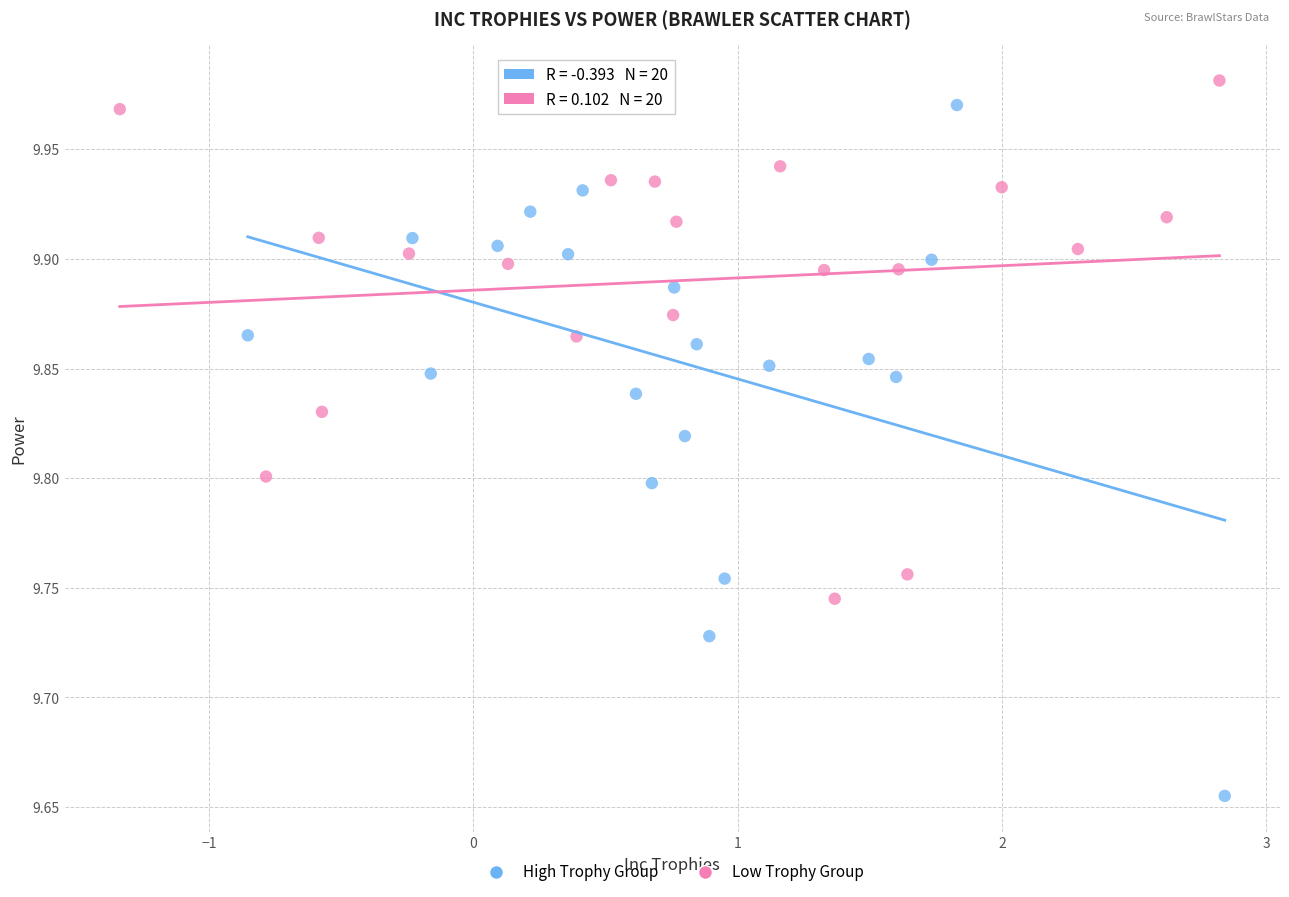

Which series contains the lowest Y value?

High Trophy Group